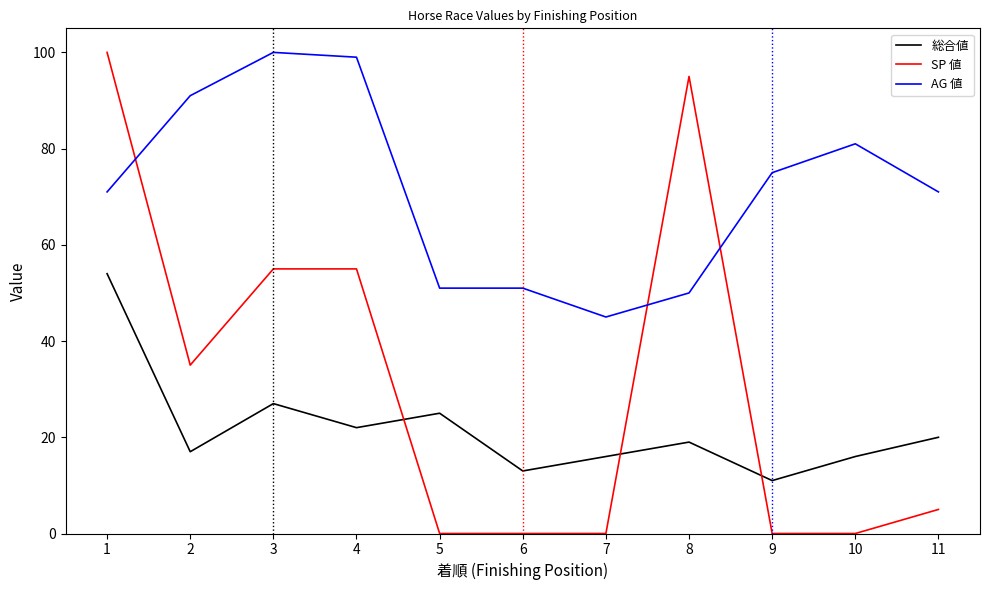

At how many categories does at least one series exceed 21?

11